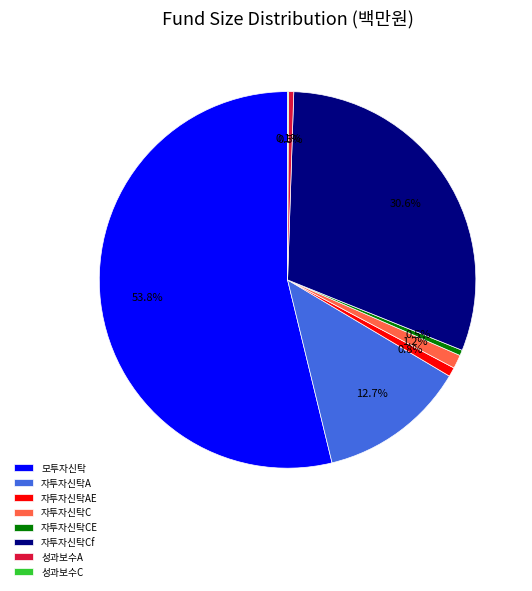

Does any single category account for the majority?

Yes